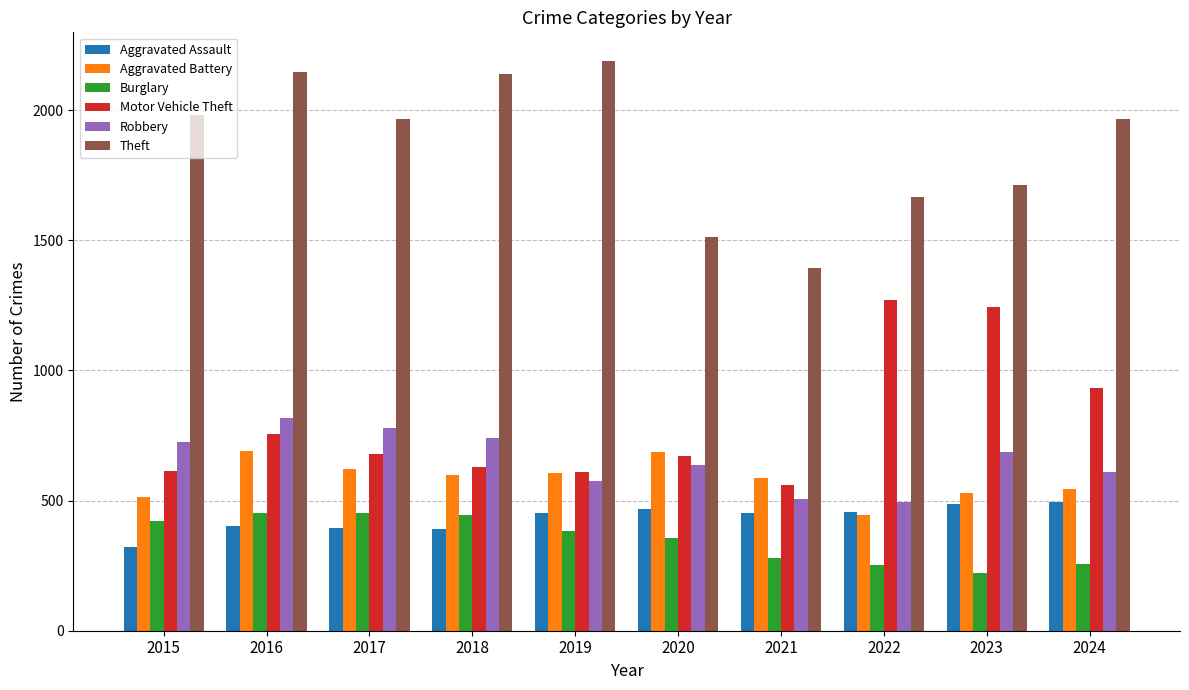

What is the value of the Aggravated Assault bar at the 8th from the left?

458